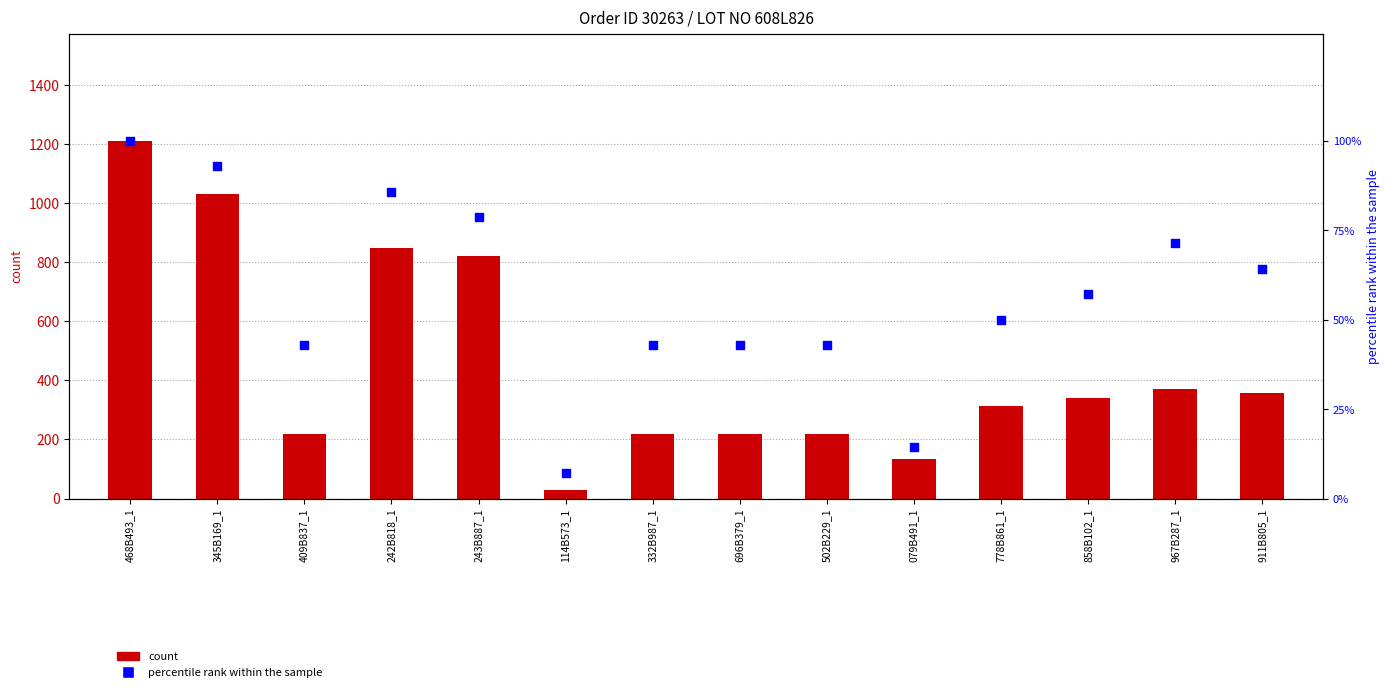

What are all the series names shown in the legend?

count, percentile rank within the sample